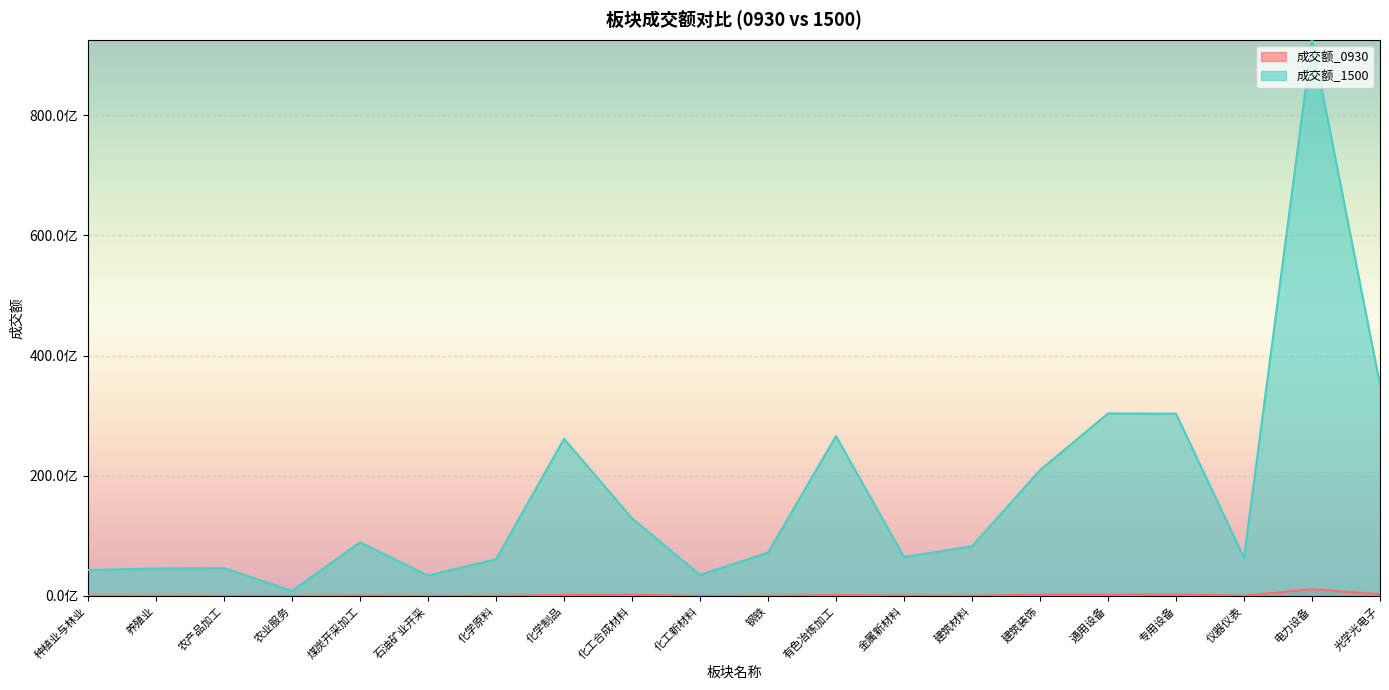

What is the sum of the 成交额_0930 values at 金属新材料 and 种植业与林业?

89390501